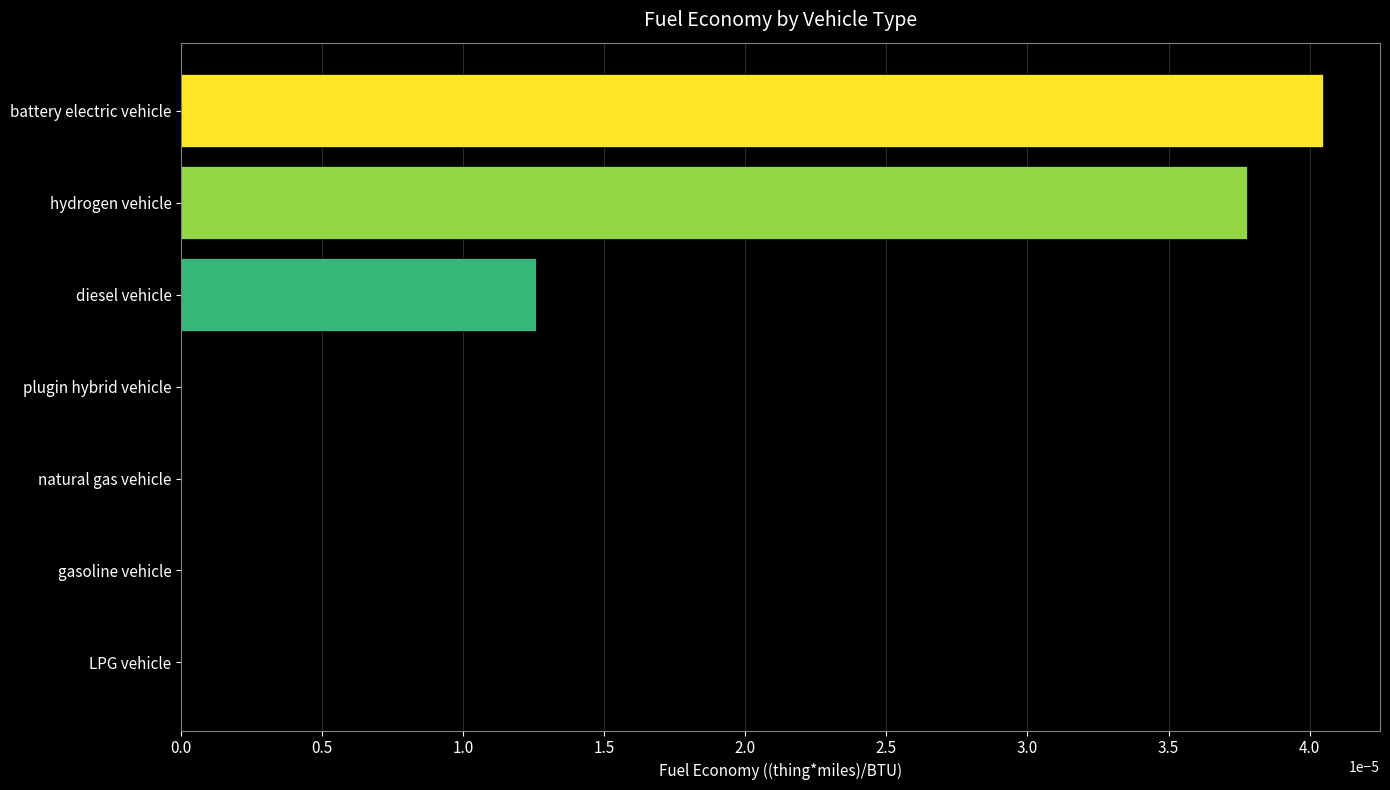

The chart shows a value of 0.0 at battery electric vehicle. True or false?

True